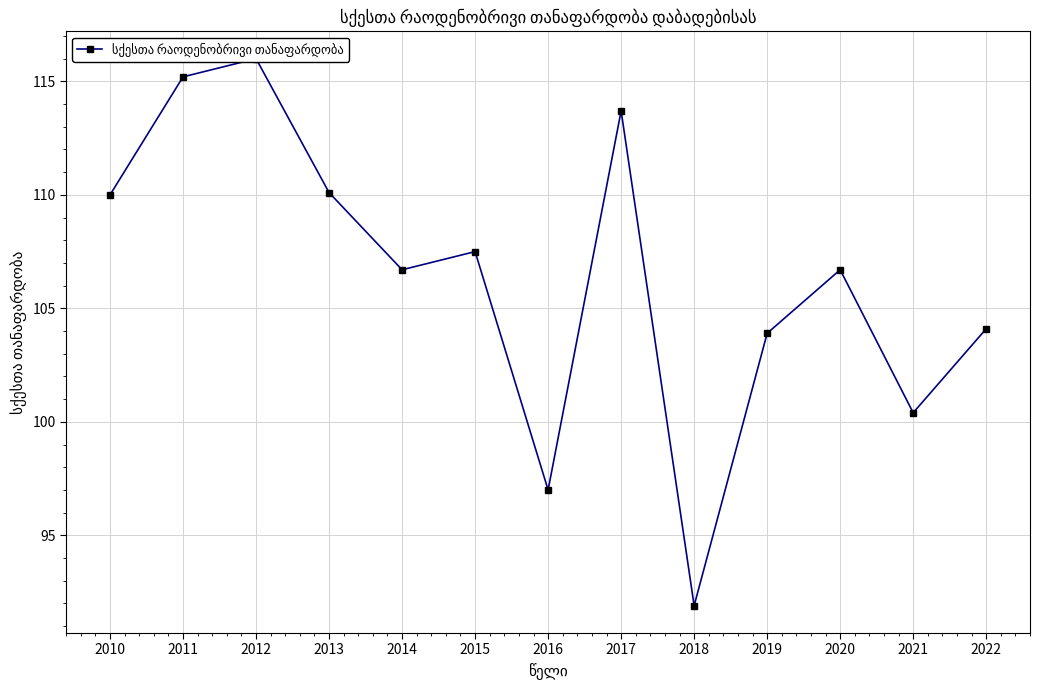

Rank the categories by value from highest to lowest.

2012, 2011, 2017, 2013, 2010, 2015, 2014, 2020, 2022, 2019, 2021, 2016, 2018